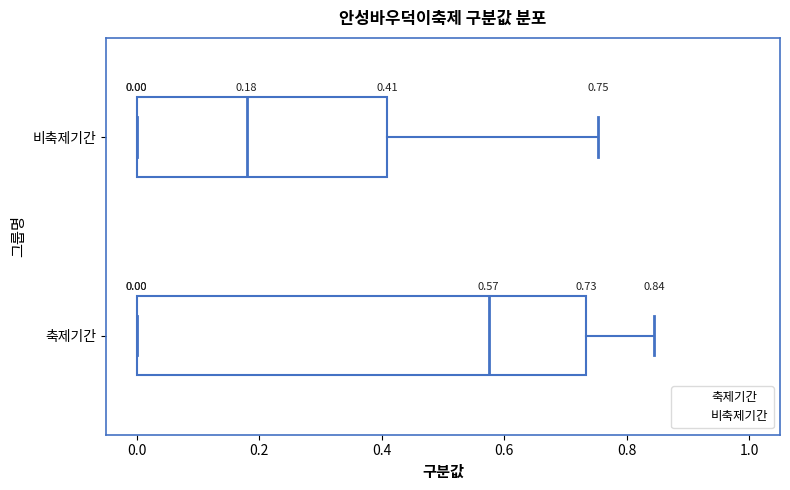

Which box's median line is the furthest to the right?

축제기간